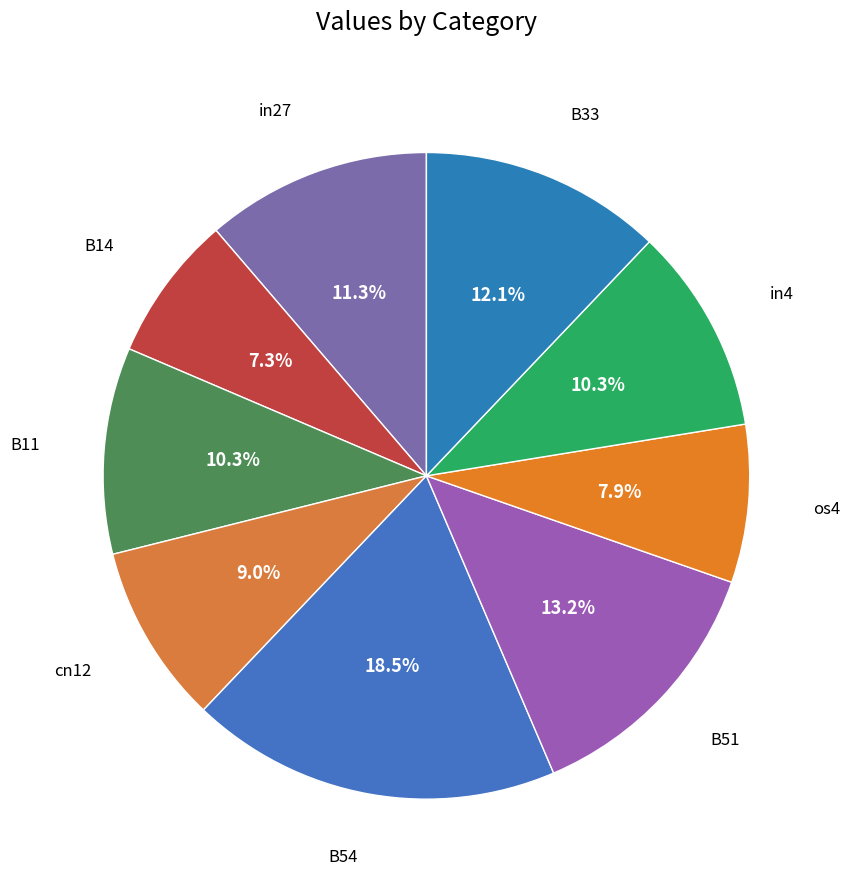

How many slices are in this pie chart?

9